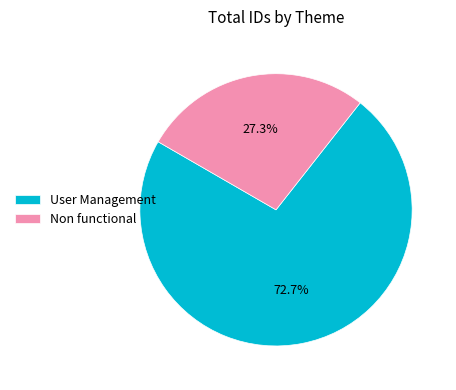

Combined, do Non functional and User Management account for over 50%?

Yes